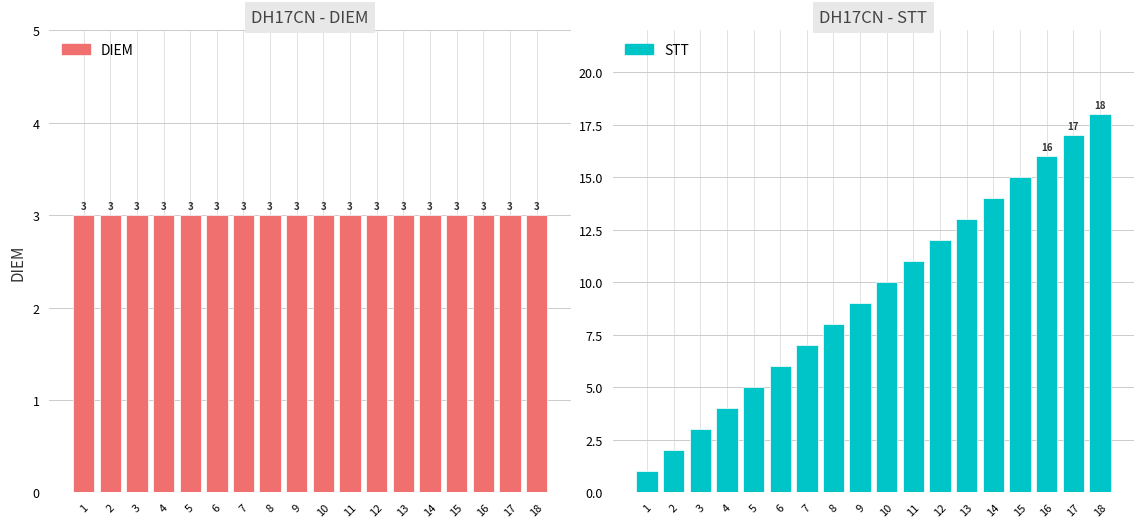

The value of DIEM at 11 is 3. True or false?

True